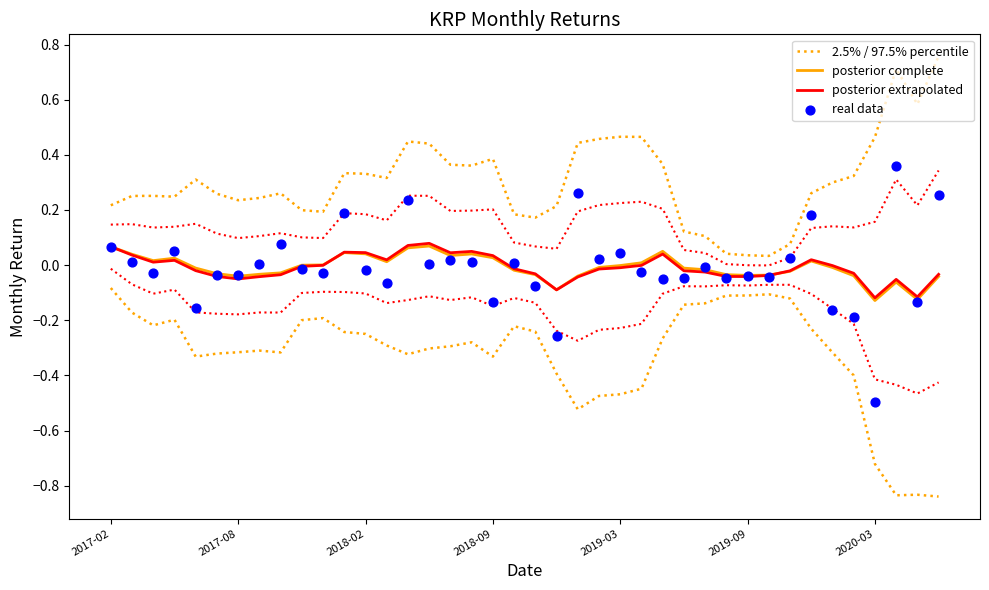

Which series contains the highest Y value?

2.5% / 97.5% percentile